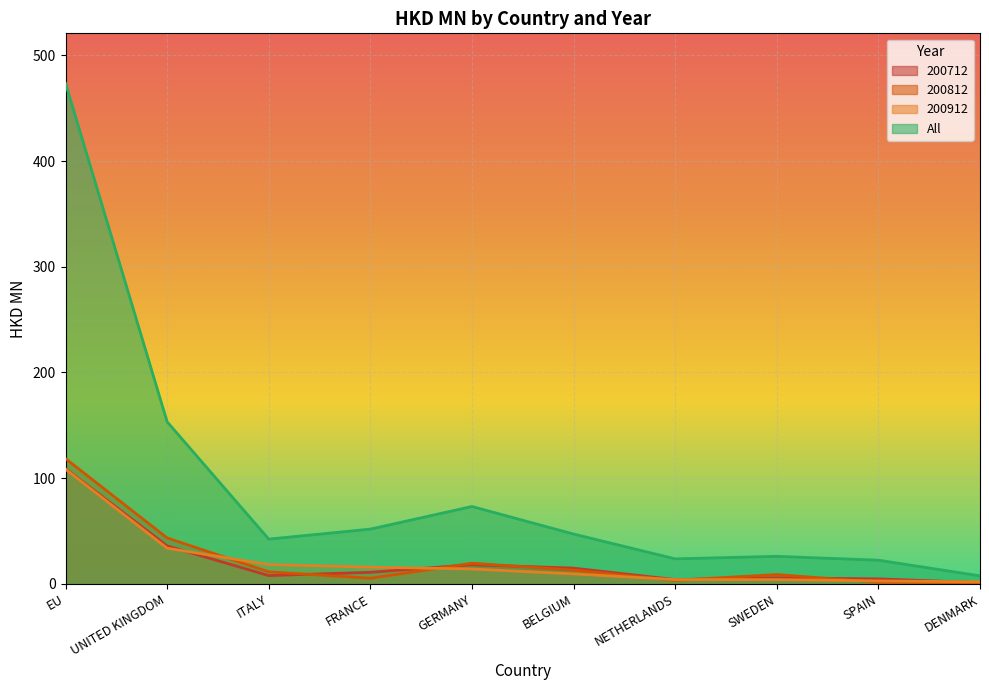

How many lines are shown in the chart?

4